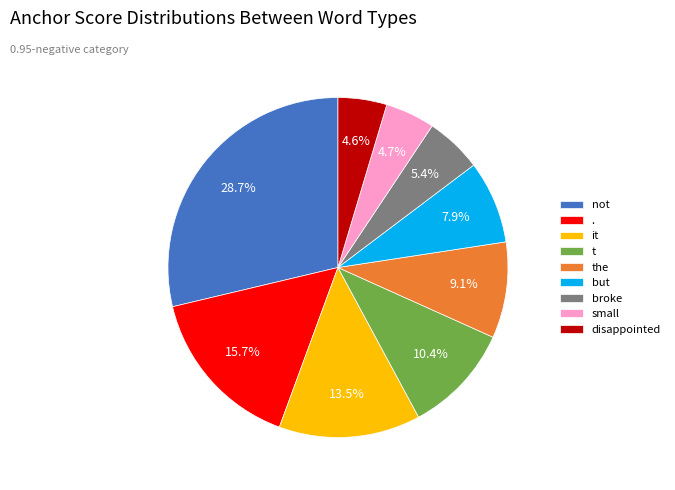

True or false: . accounts for 16% of the total.

True